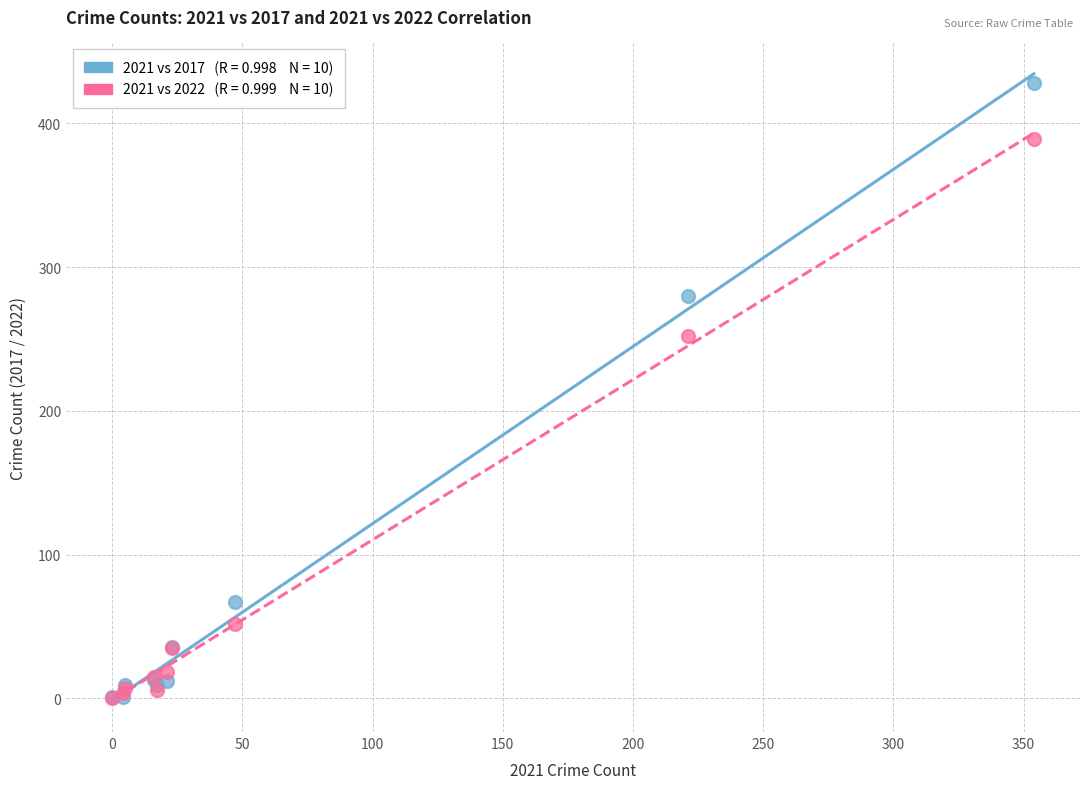

Across all series, what Y value is closest to 214?

252